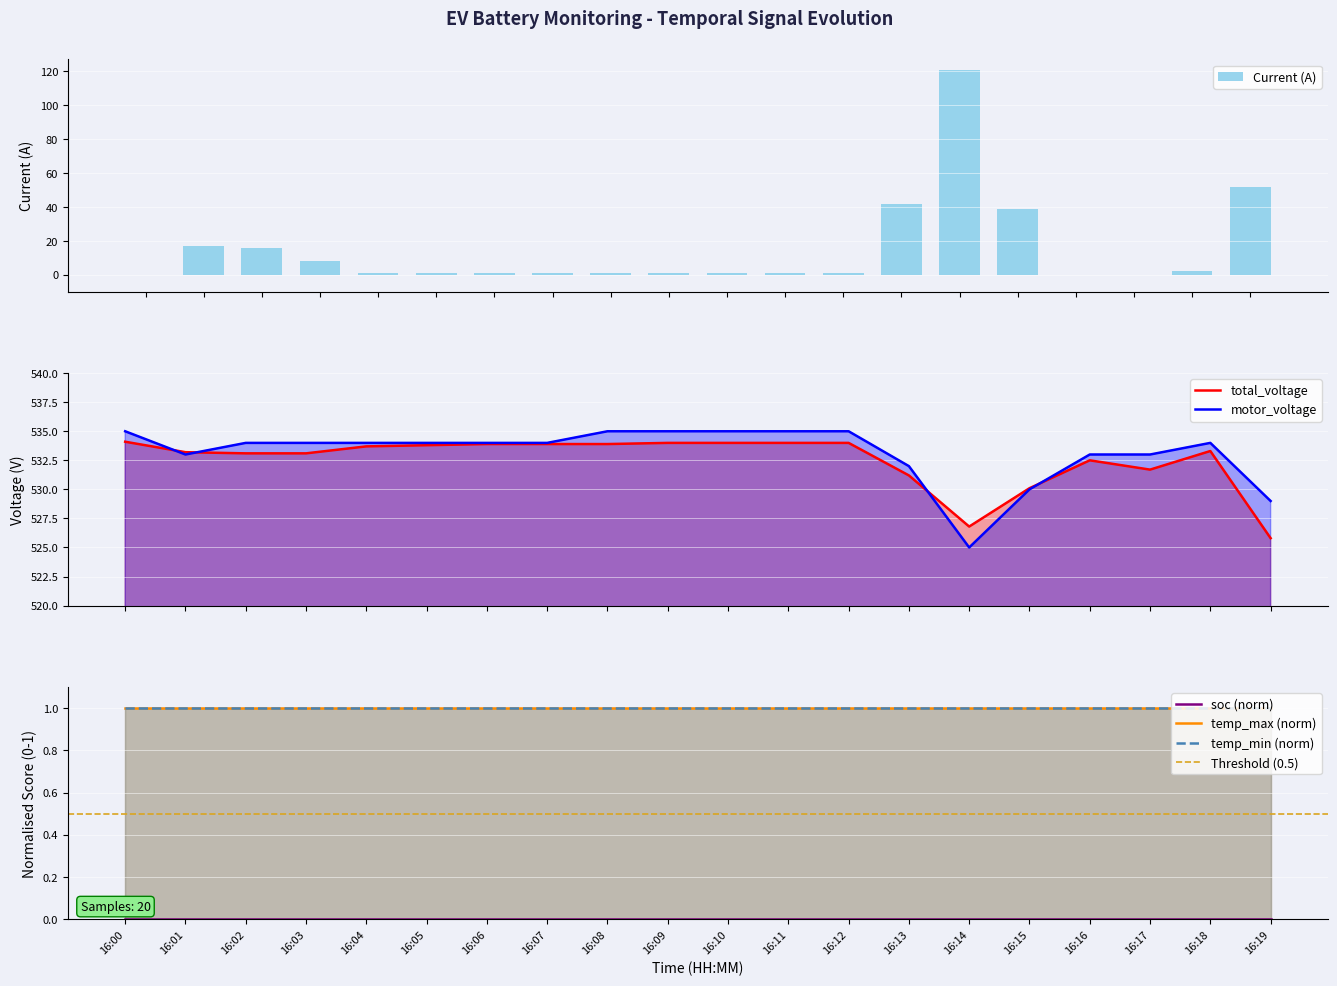

What is the sum of all Current (A) values?

306